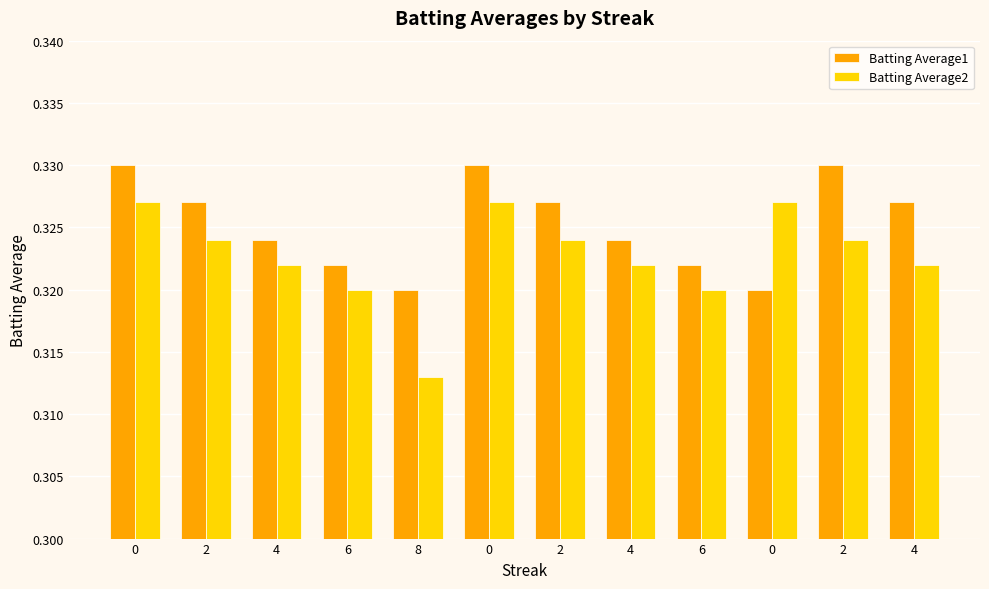

How many Batting Average2 values are between 0 and 1?

12